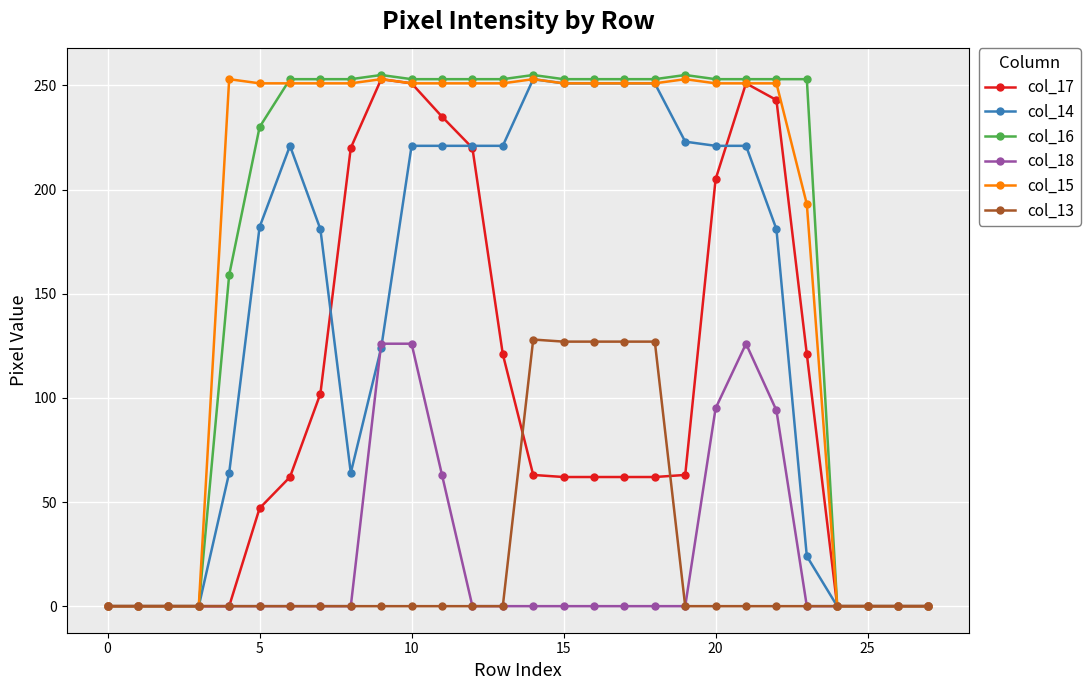

True or false: col_15 has more than 0 points higher than both neighbors.

True